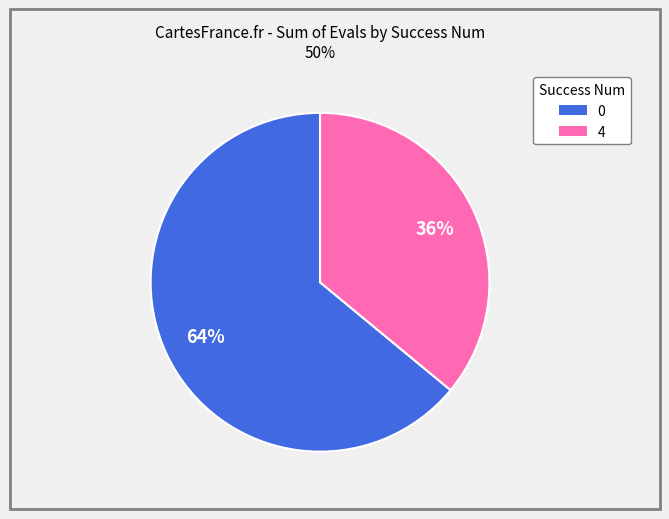

Is there a majority slice in this chart?

Yes